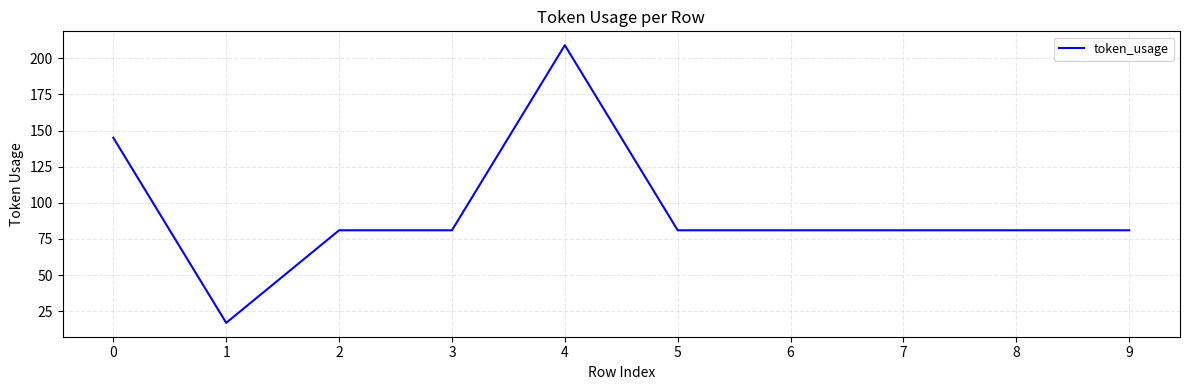

Approximately how many times larger is the value at 4 compared to 6?

2.6